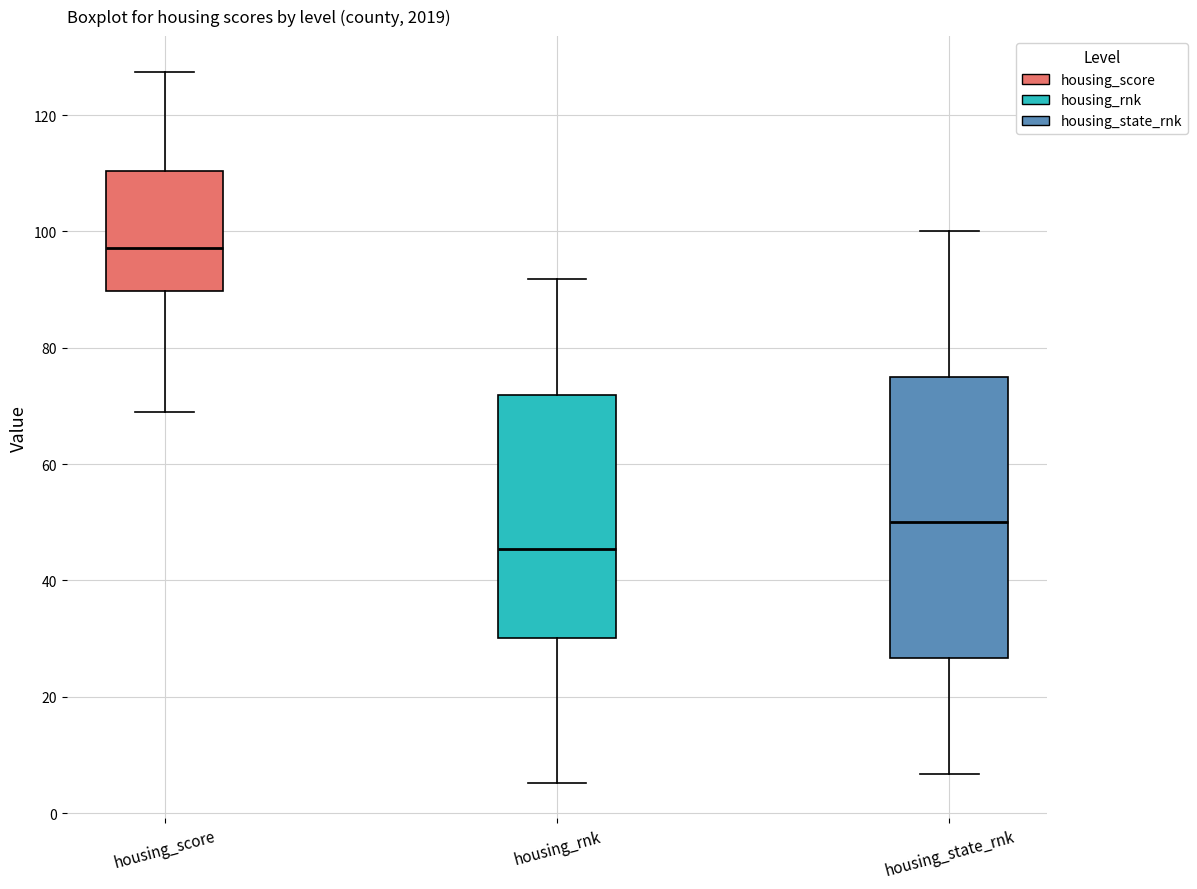

Where does the lower whisker of the box for housing_score end on the y-axis? The values are not printed on the chart, so give them approximately, as read against the axis.

70